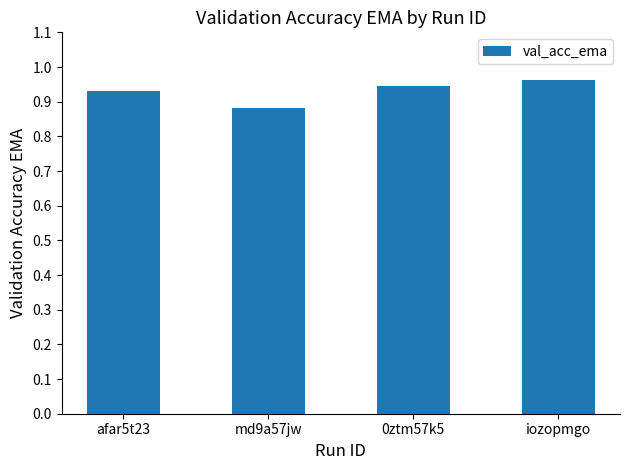

The value at md9a57jw is 1.3. True or false?

False